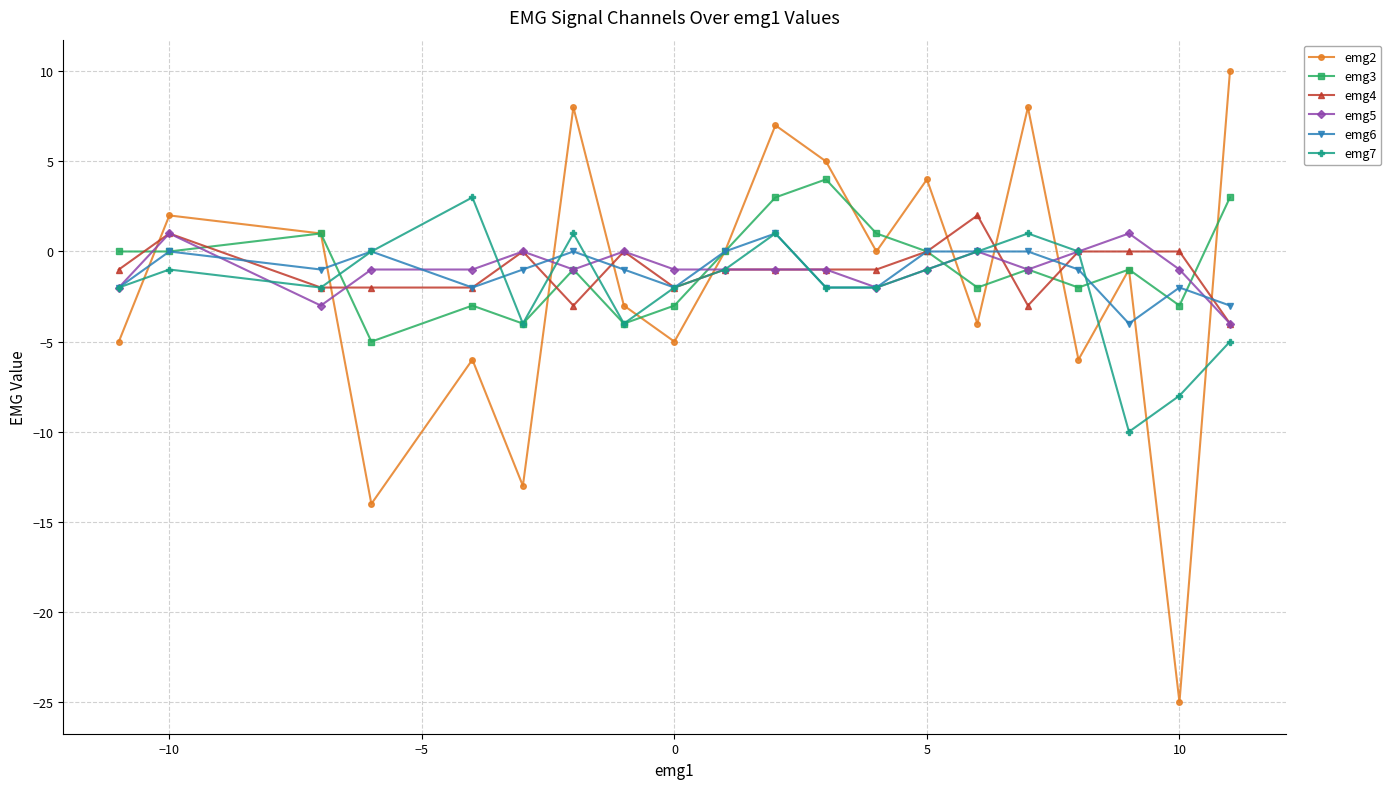

Which series ends up on top after the final intersection of emg7 and emg2?

emg2